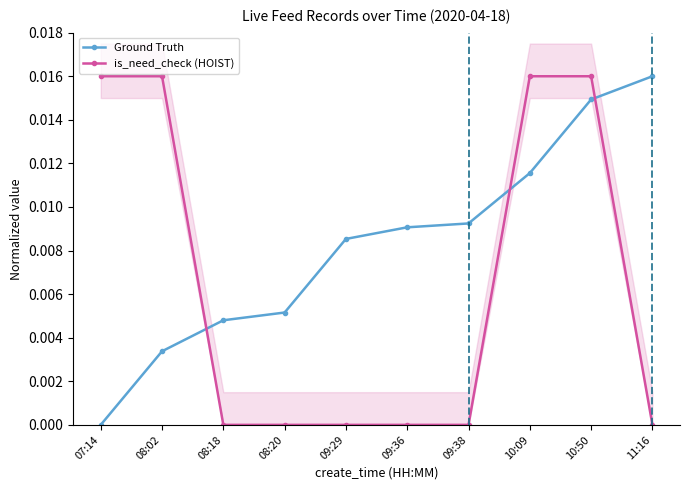

What are all the series names shown in the legend?

Ground Truth, is_need_check (HOIST)